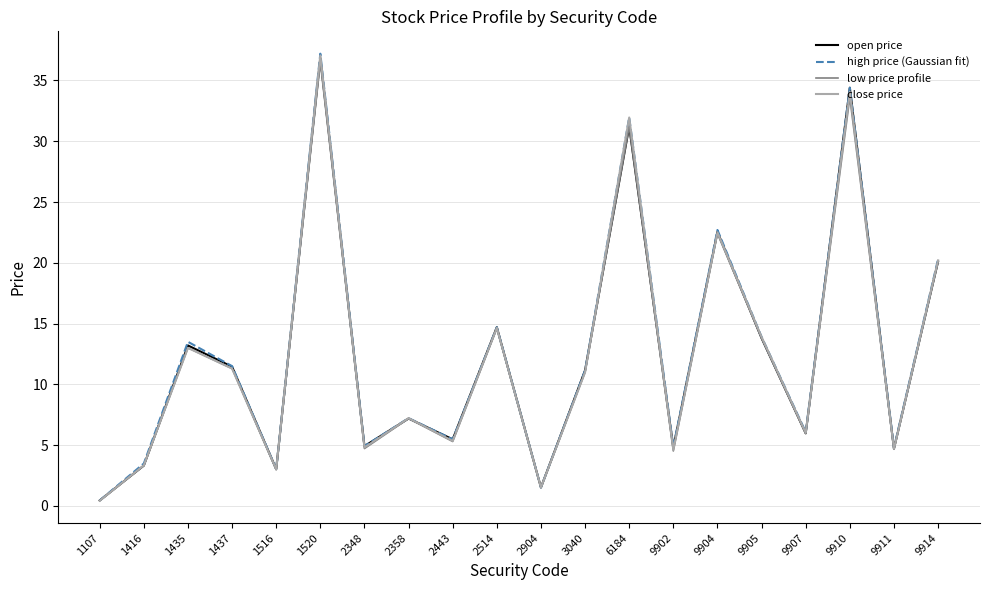

How many values in the high price (Gaussian fit) series exceed 11?

10